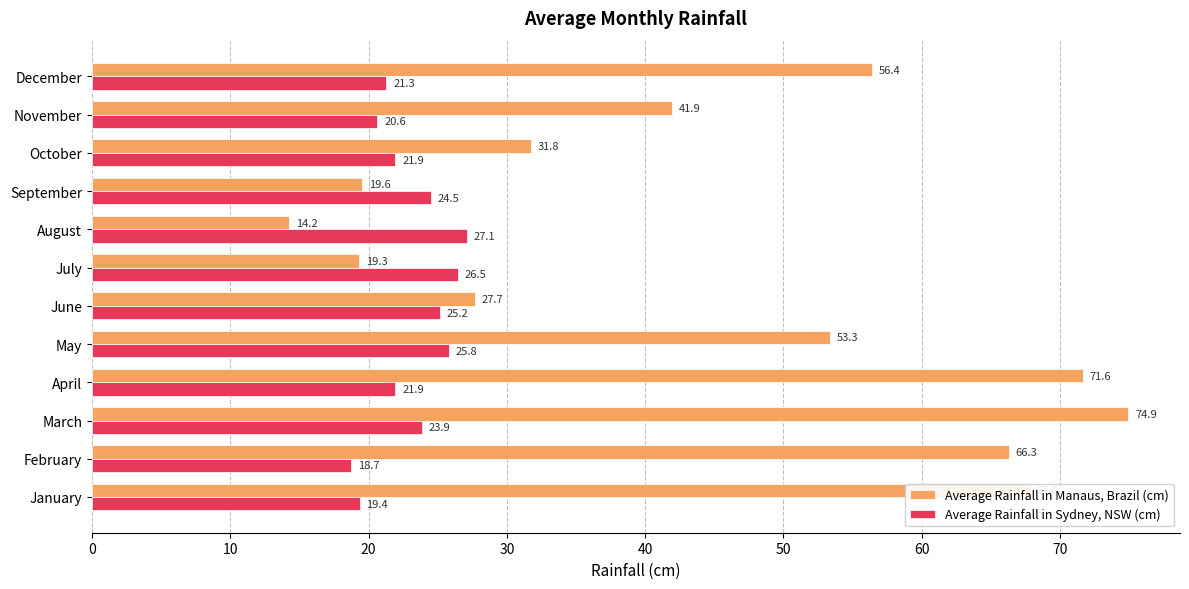

What is the difference between the Average Rainfall in Manaus, Brazil (cm) values at August and April?

57.4